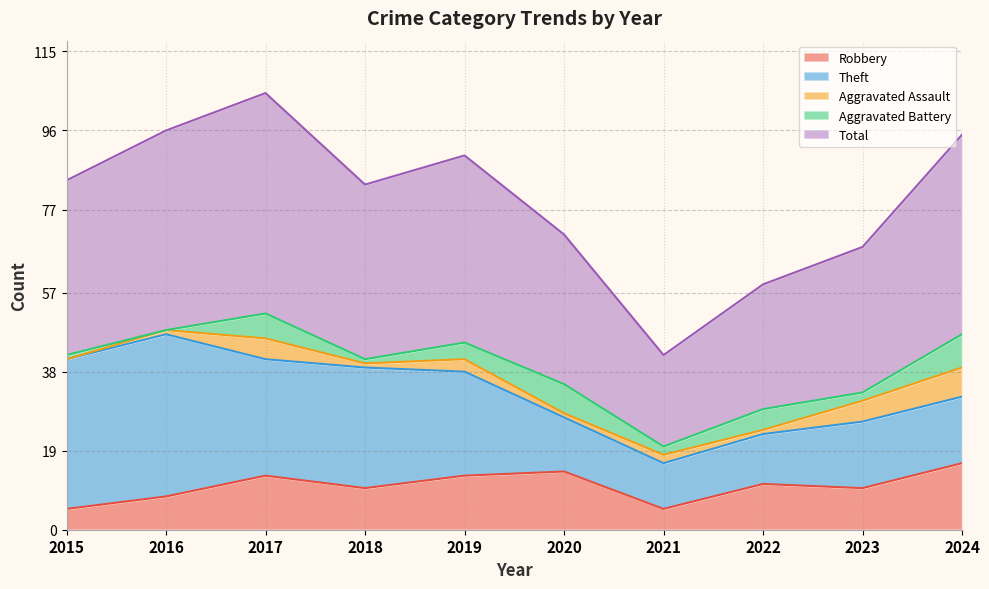

Reading right to left, transcribe all the data shown in this chart.

Robbery: 2024=16	2023=10	2022=11	2021=5	2020=14	2019=13	2018=10	2017=13	2016=8	2015=5
Theft: 2024=16	2023=16	2022=12	2021=11	2020=13	2019=25	2018=29	2017=28	2016=39	2015=36
Aggravated Assault: 2024=7	2023=5	2022=1	2021=2	2020=1	2019=3	2018=1	2017=5	2016=1	2015=0
Aggravated Battery: 2024=8	2023=2	2022=5	2021=2	2020=7	2019=4	2018=1	2017=6	2016=0	2015=1
Total: 2024=48	2023=35	2022=30	2021=22	2020=36	2019=45	2018=42	2017=53	2016=48	2015=42